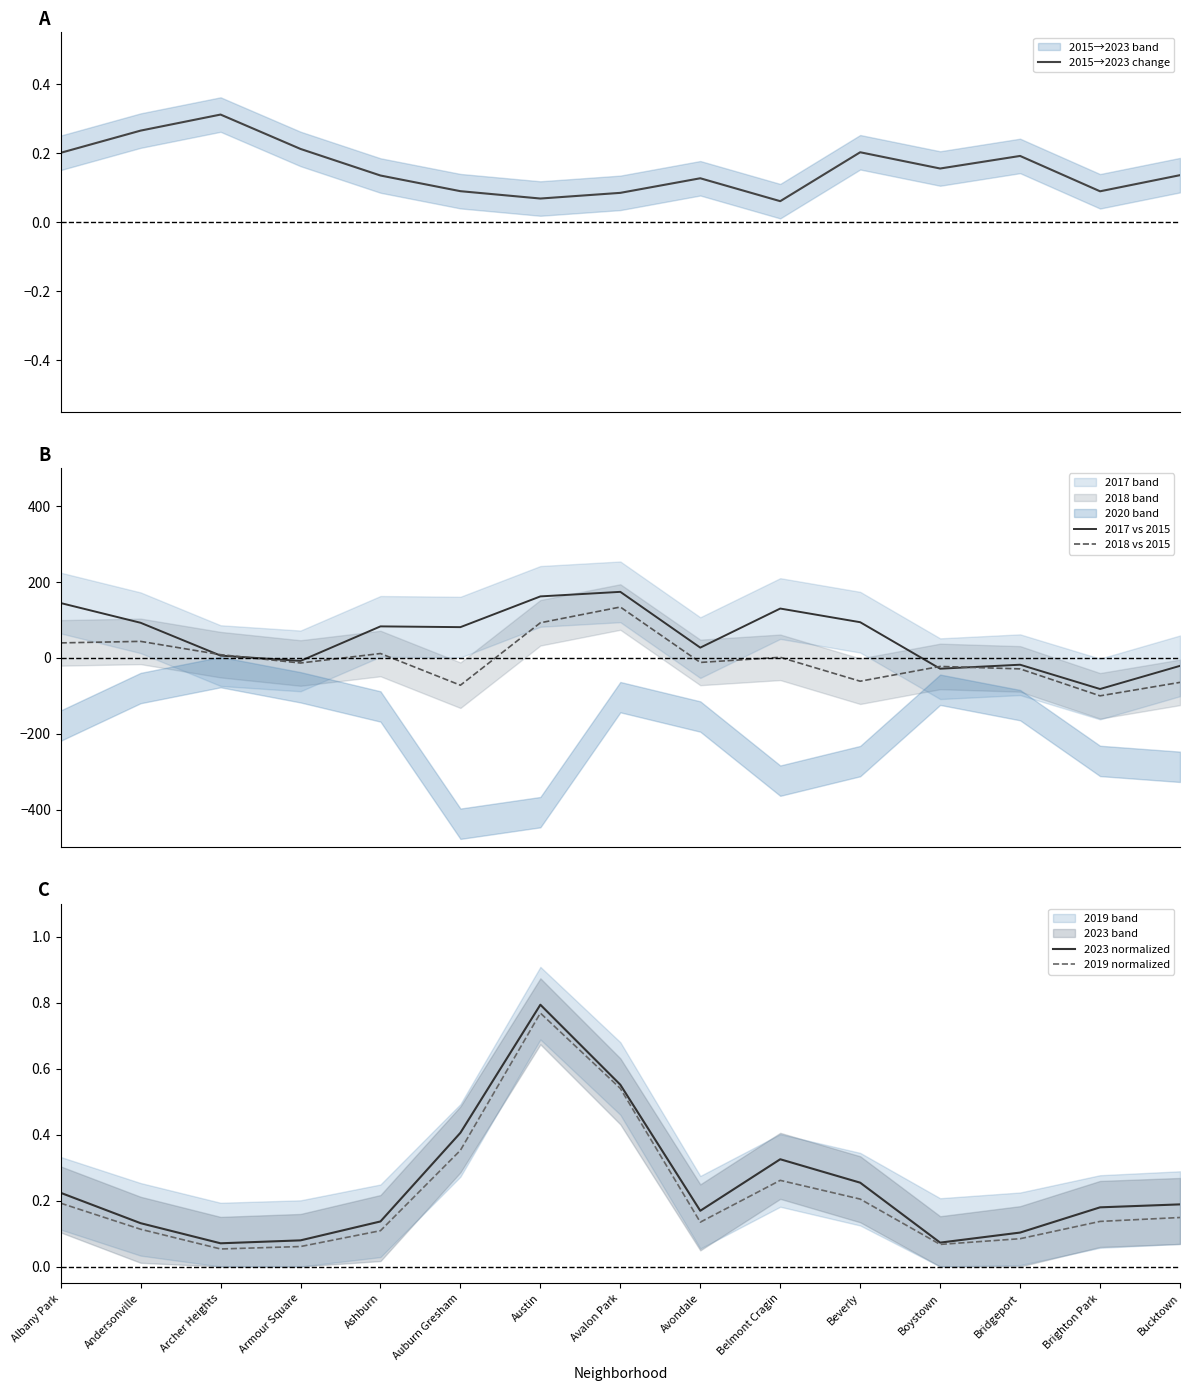

Rank the series at Avalon Park from lowest to highest value.

2015→2023 change, 2019 normalized, 2023 normalized, 2018 vs 2015, 2017 vs 2015